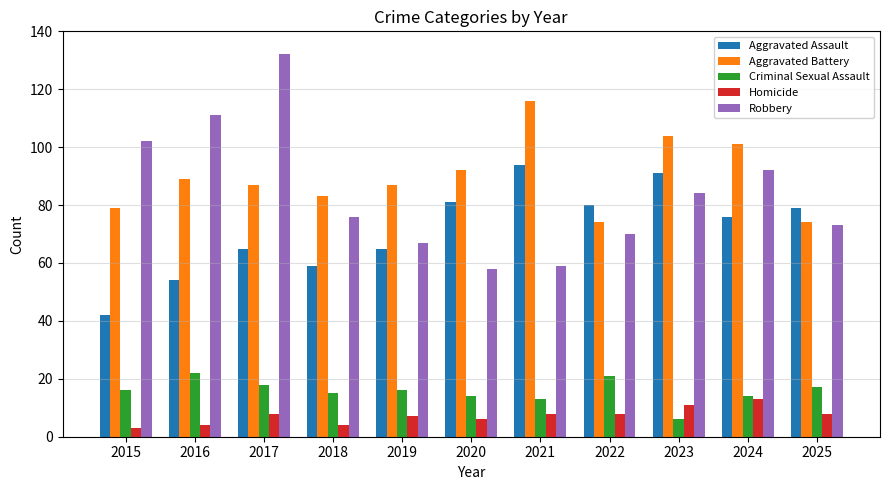

True or false: Aggravated Assault has a value of 80 at 2022.

True